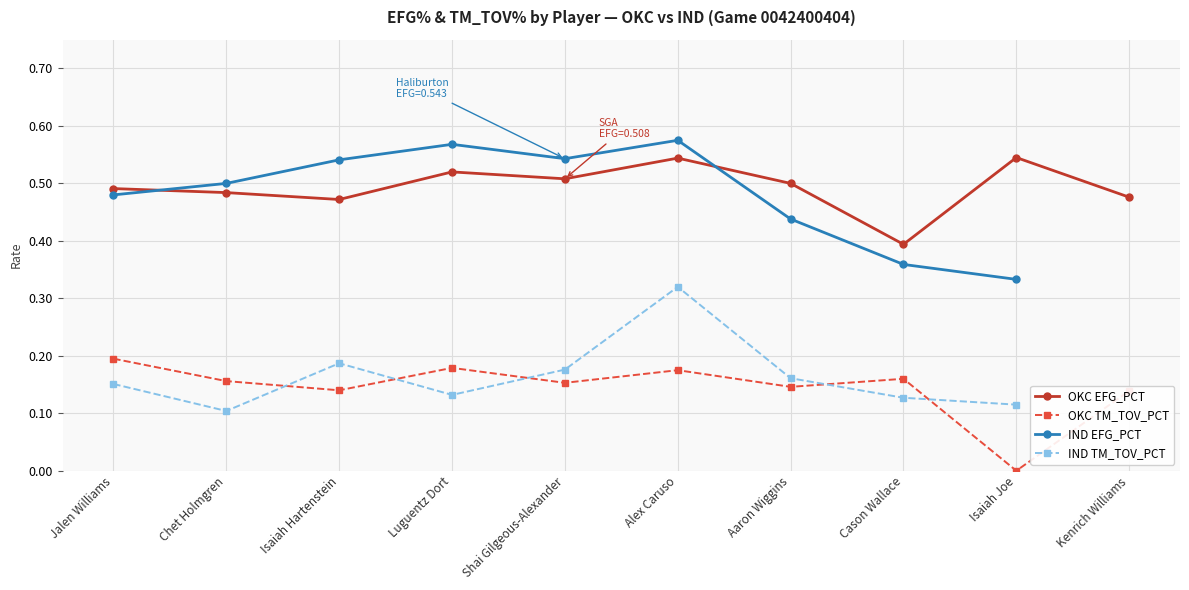

At which label is OKC TM_TOV_PCT closest to 0?

Isaiah Joe